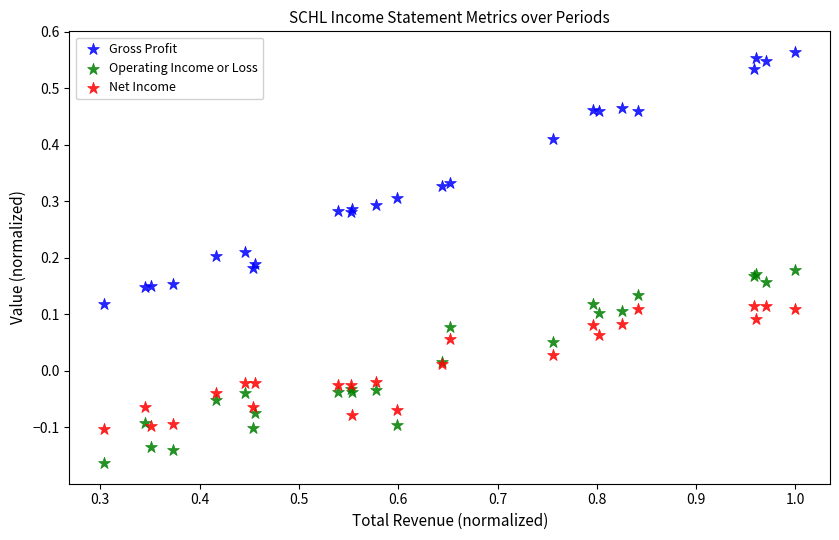

Which series has the widest spread of Y values?

Gross Profit